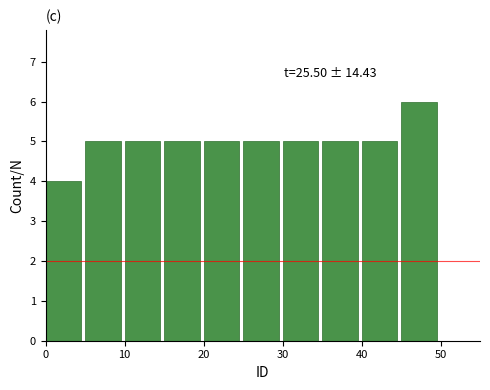

Which range on the x-axis has the tallest bar?

45 to 50